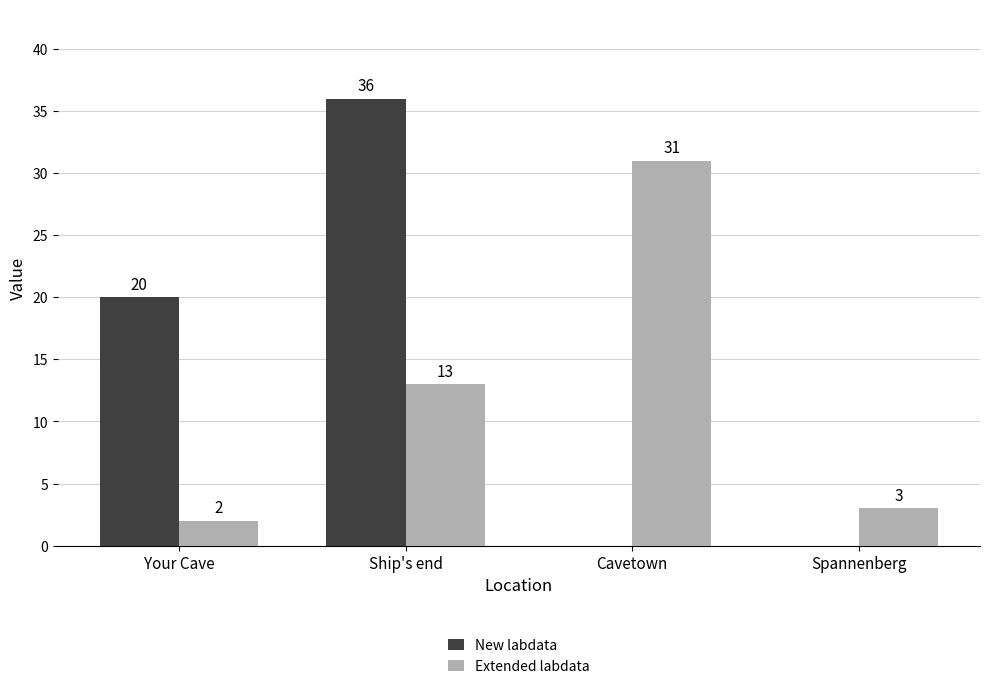

Where is New labdata nearest to the value 18?

Your Cave